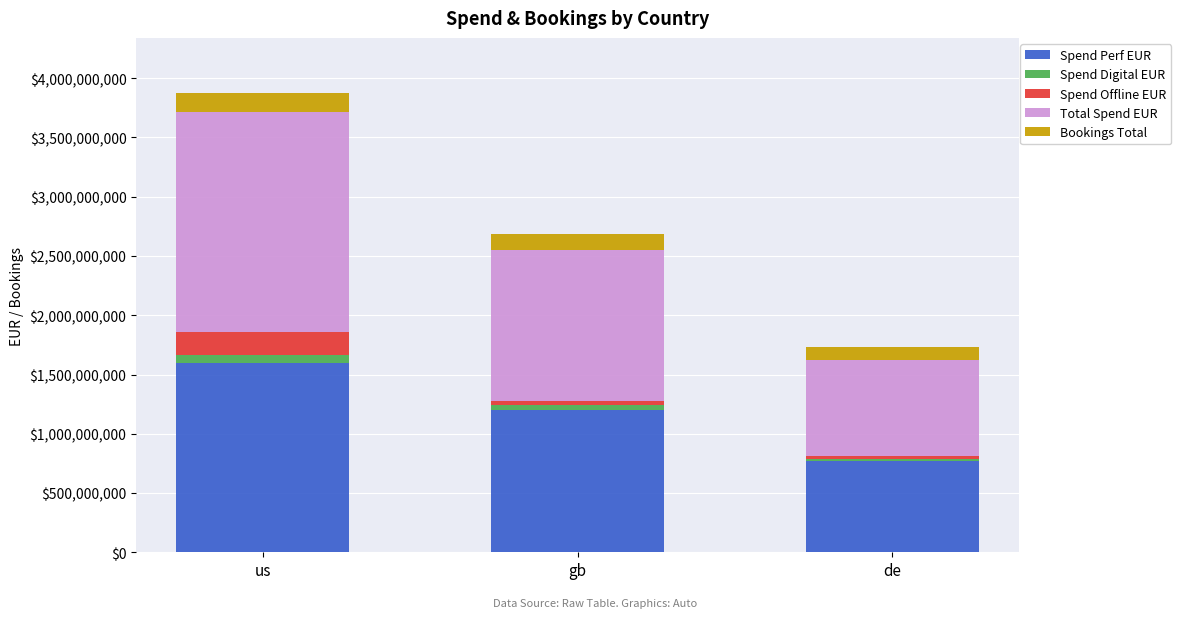

Reading left to right, what are the values for Spend Perf EUR?

1594251343.1	1202594491.6	766579954.2